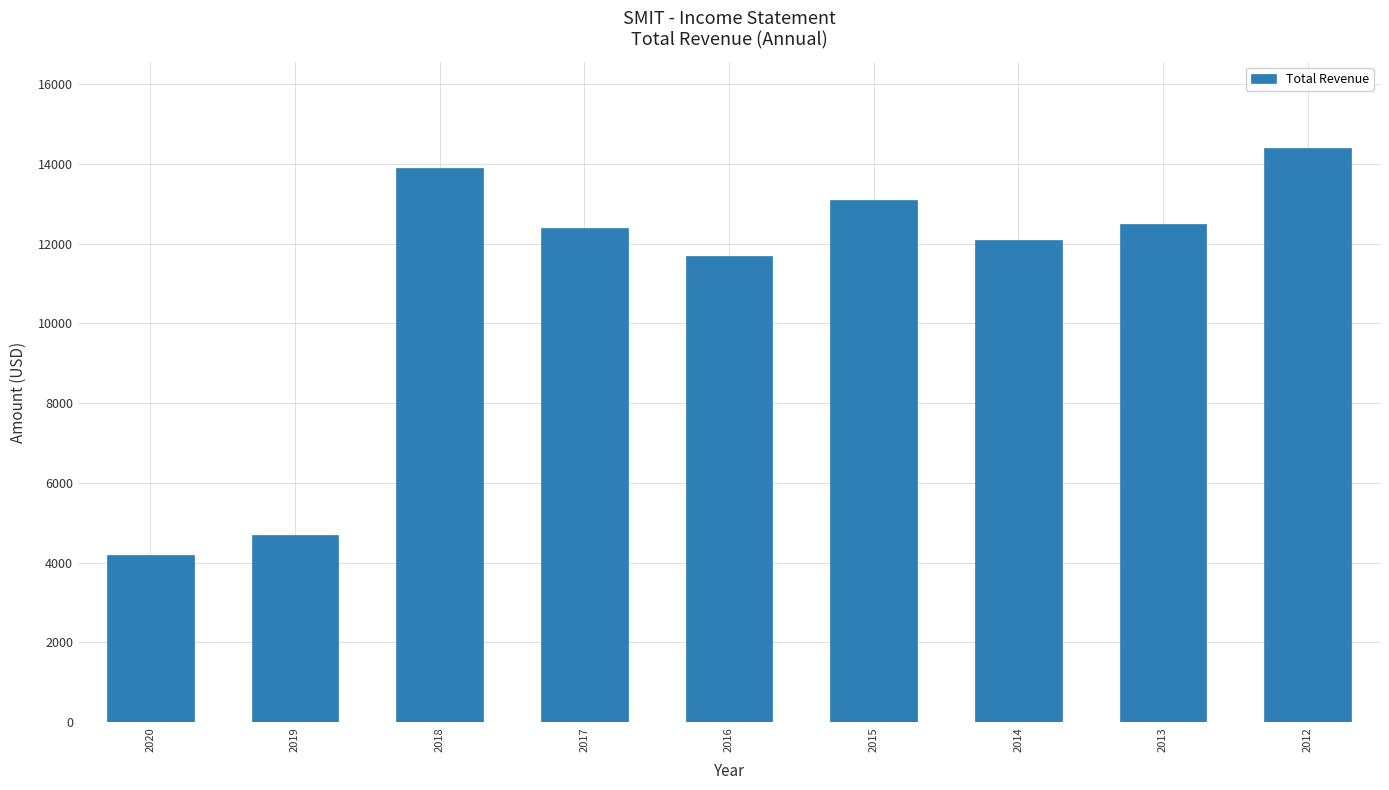

What is the difference between the maximum and second lowest values?

9700